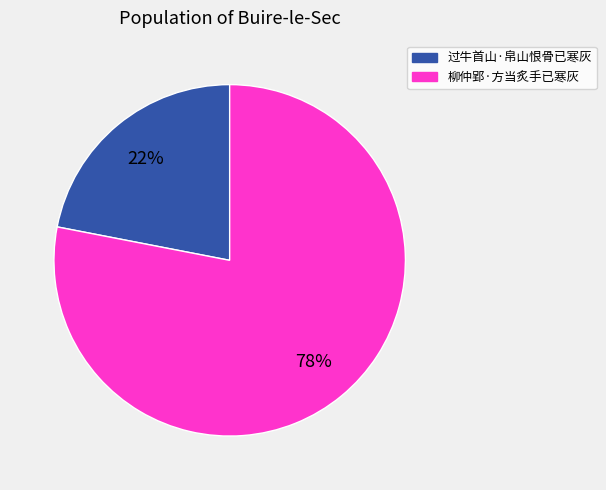

What is the smallest slice in the pie chart?

过牛首山·帛山恨骨已寒灰